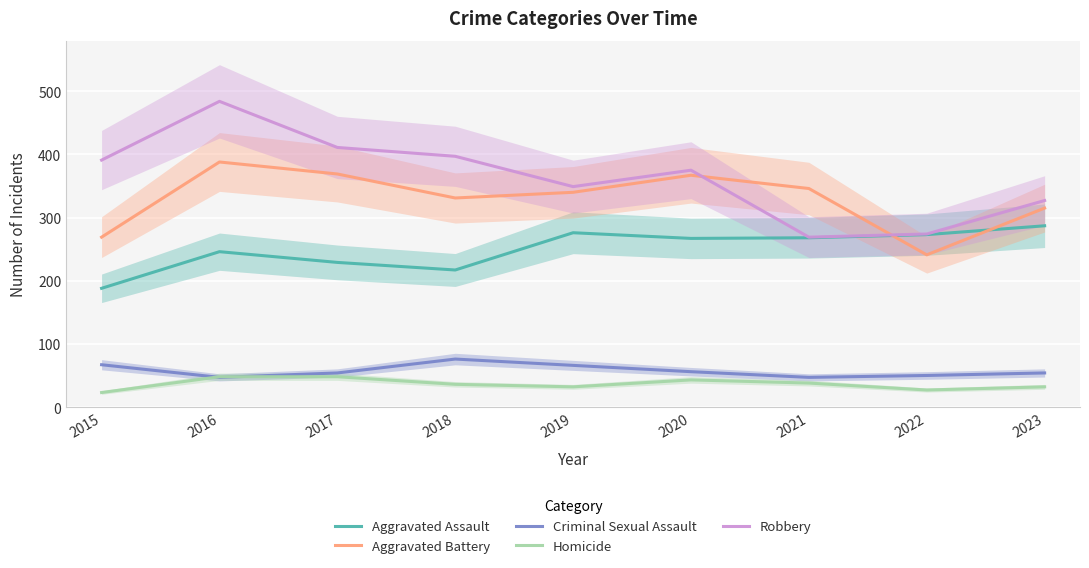

At which category does Criminal Sexual Assault reach its first local peak?

2018